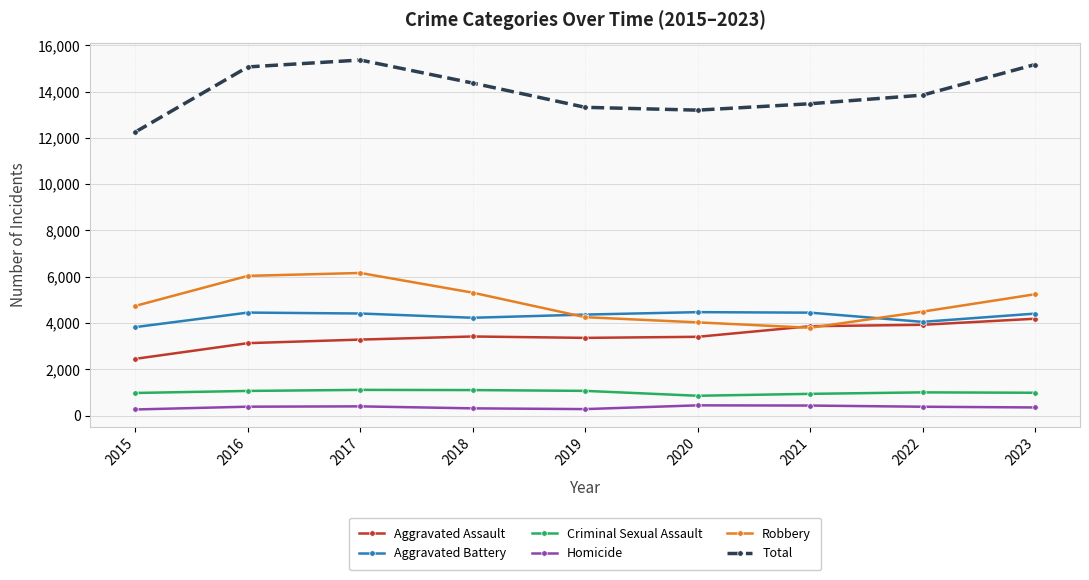

How many data points does each series have?

9